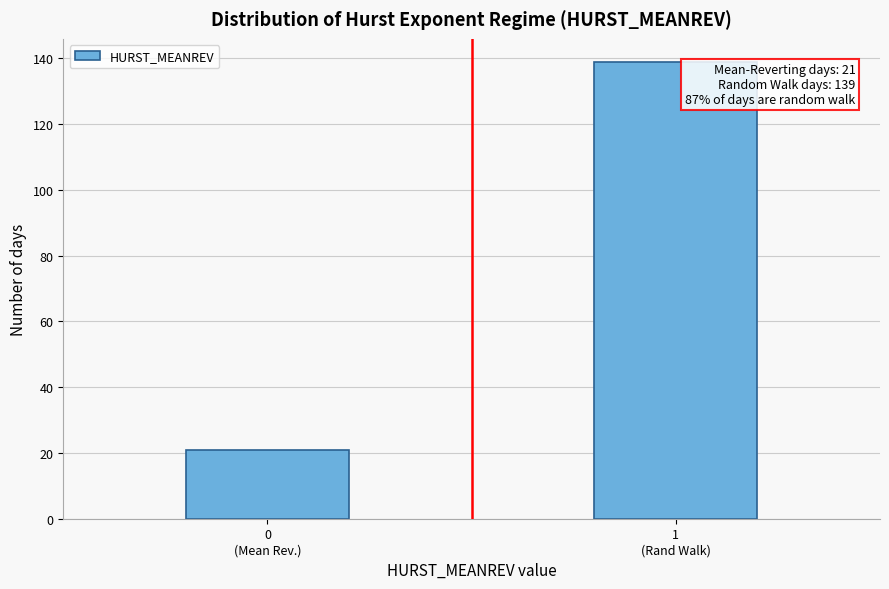

Reading left to right, list all the values displayed in this chart.

21	139